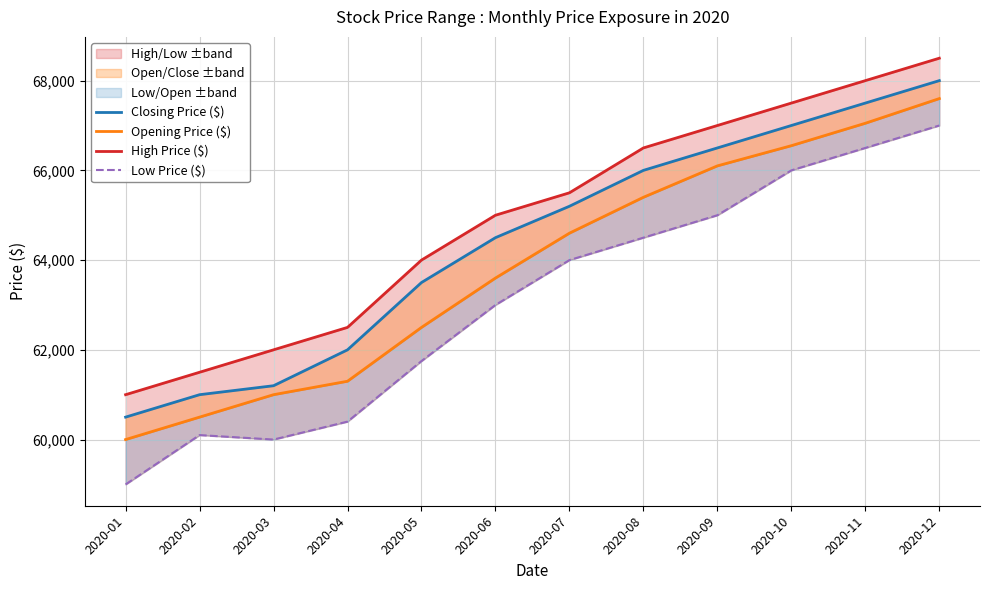

What is the spread (max minus min) of values at 2020-02?

1400